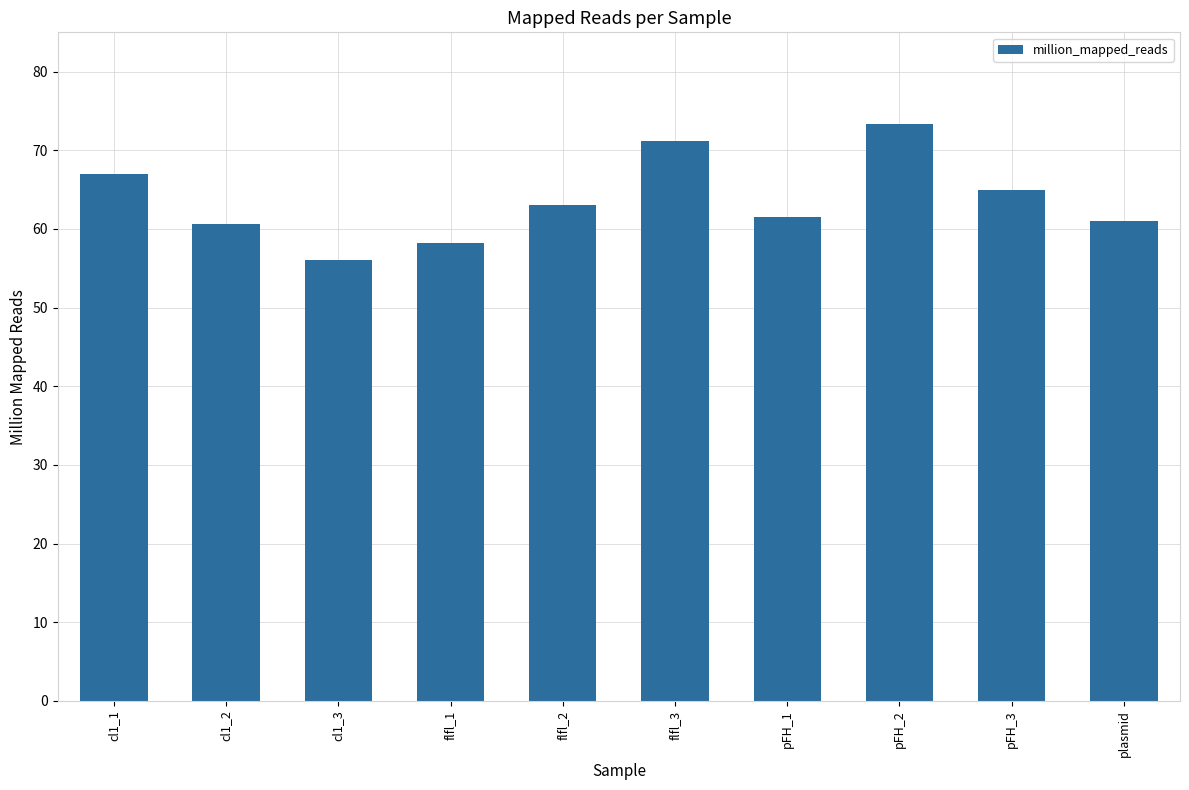

How many distinct data groups are displayed?

1